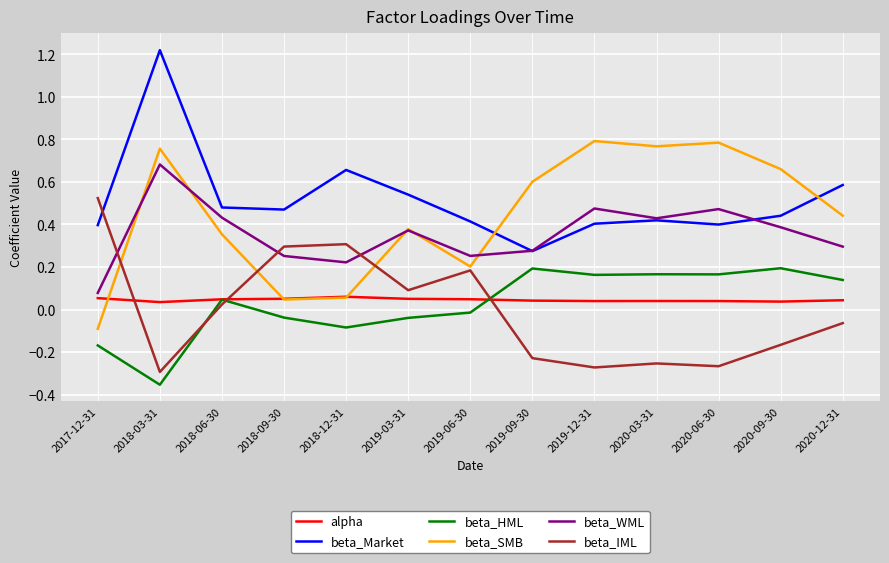

How many lines are shown in the chart?

6